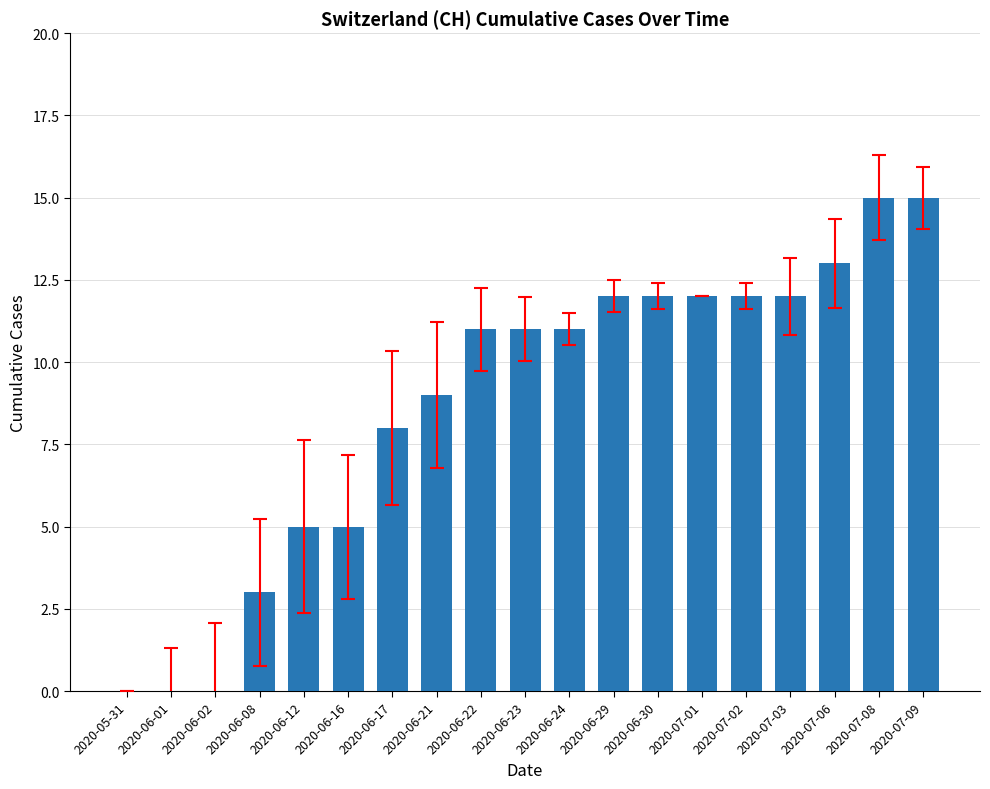

Reading left to right, what are all the values shown in this chart?

0	0	0	3	5	5	8	9	11	11	11	12	12	12	12	12	13	15	15